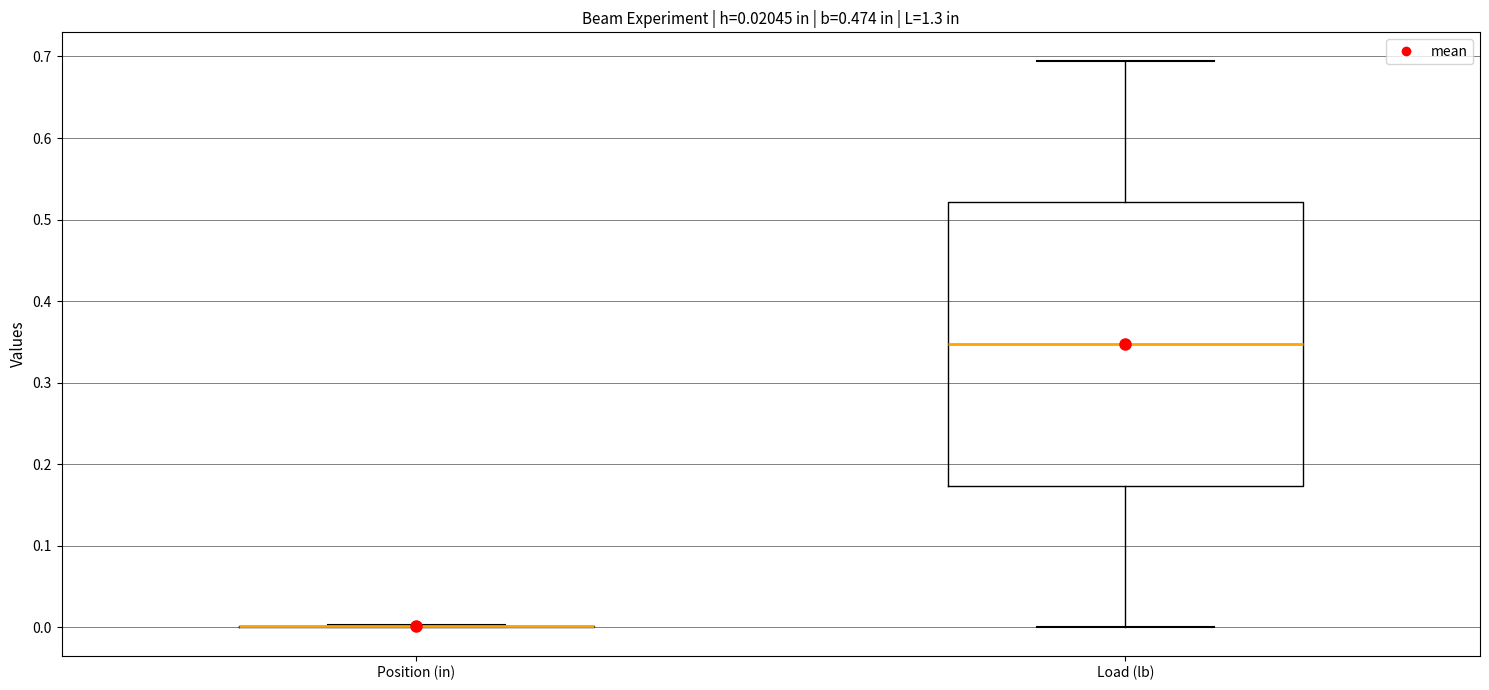

Which box is the tallest, from its lower edge to its upper edge?

Load (lb)